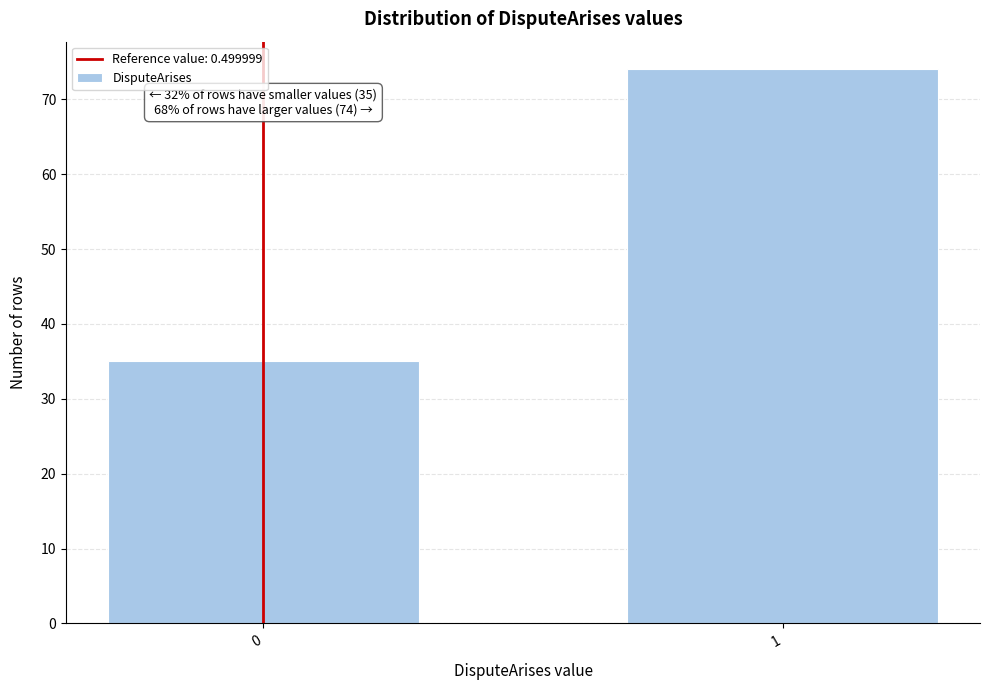

Reading left to right, list all the values displayed in this chart.

35	74